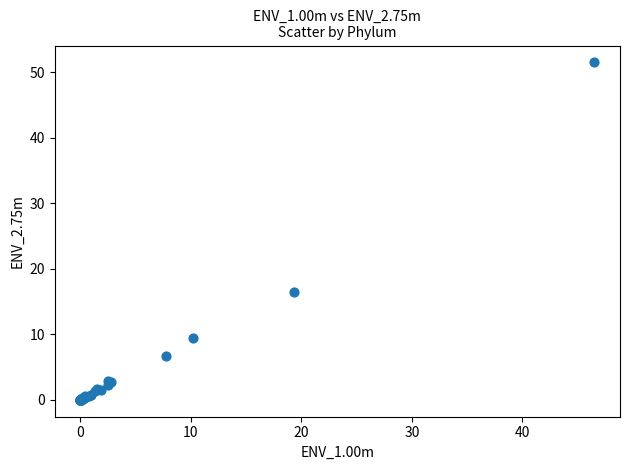

What Y value in the scatter plot is closest to 25?

16.5